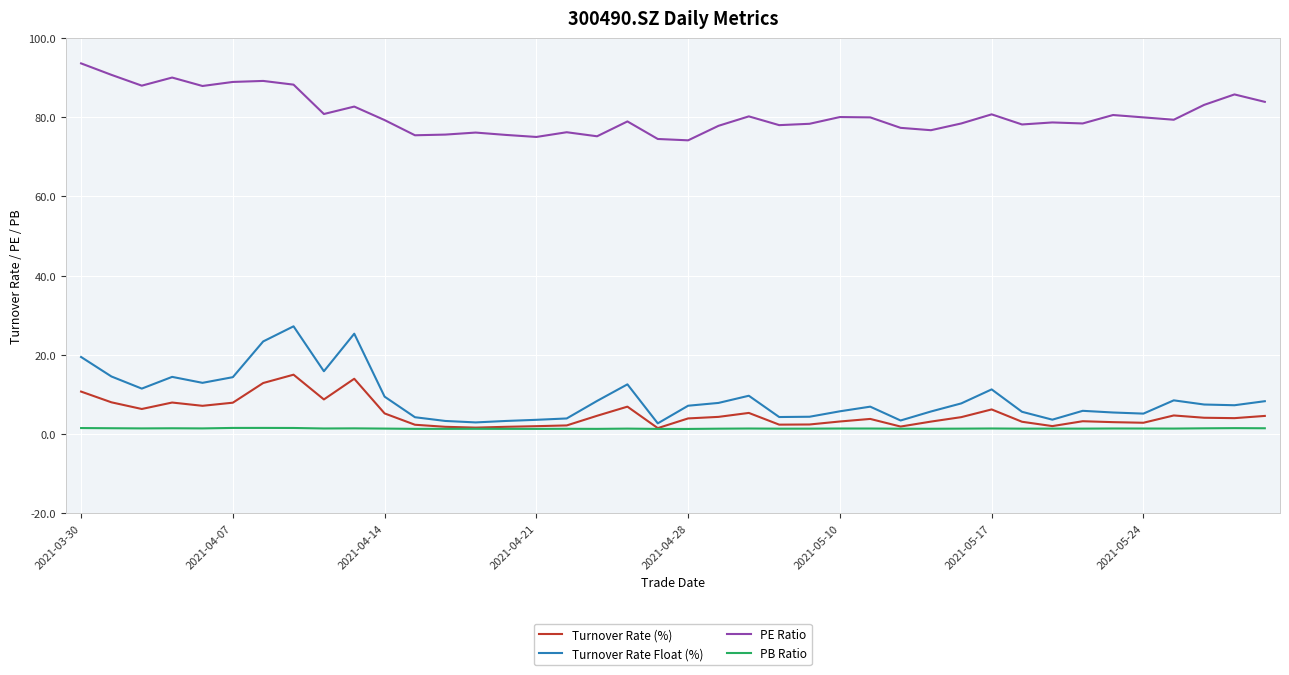

True or false: Turnover Rate Float (%) and PE Ratio intersect in this chart.

False